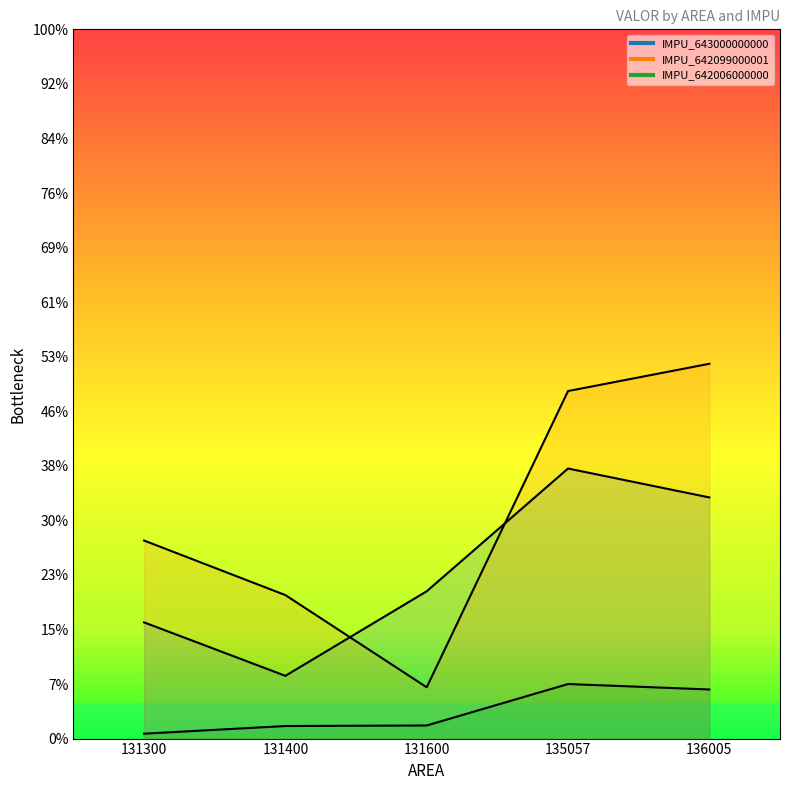

Which category has the lowest value in the IMPU_643000000000 series?

131400